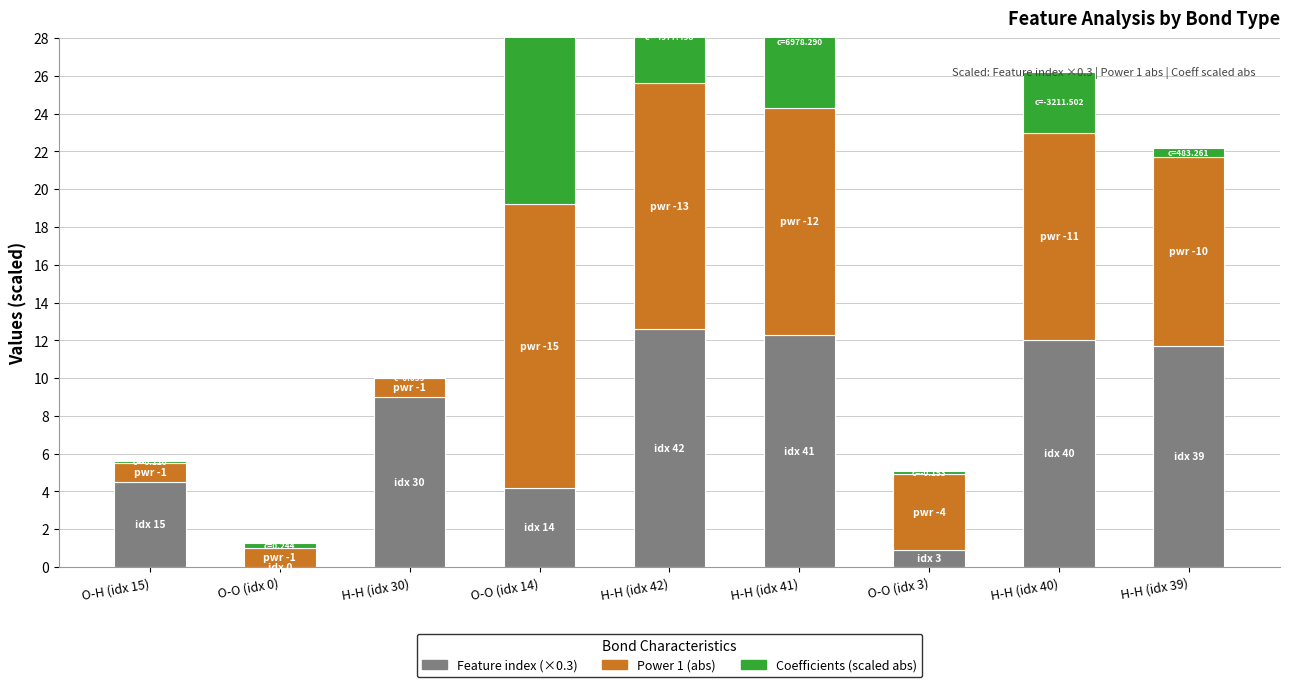

Which has a higher value, O-O (idx 14) or H-H (idx 40)?

H-H (idx 40)